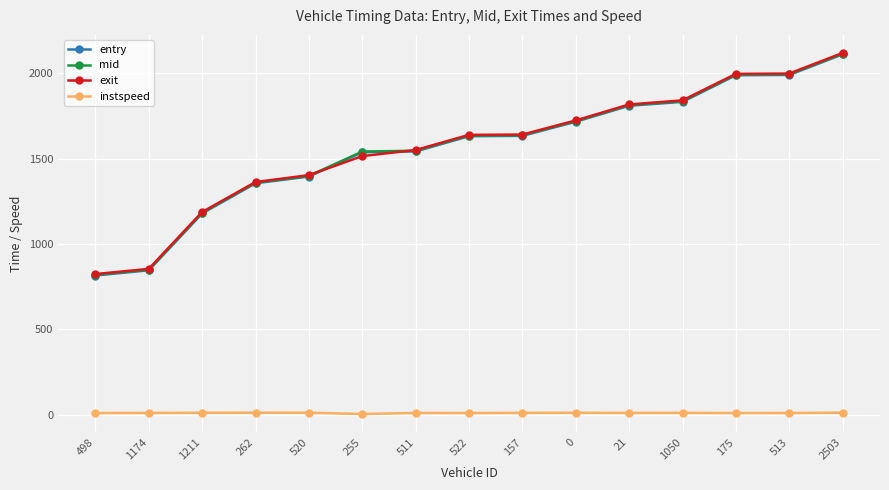

Is the value of exit at 1211 greater than the value of entry at 520?

No